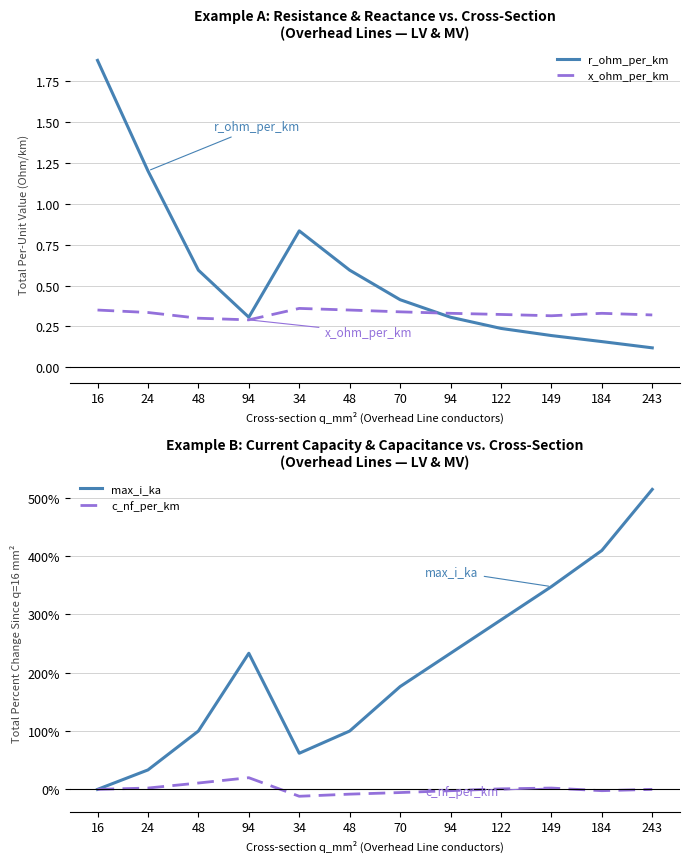

The c_nf_per_km series shows 0.0 at 243. True or false?

True